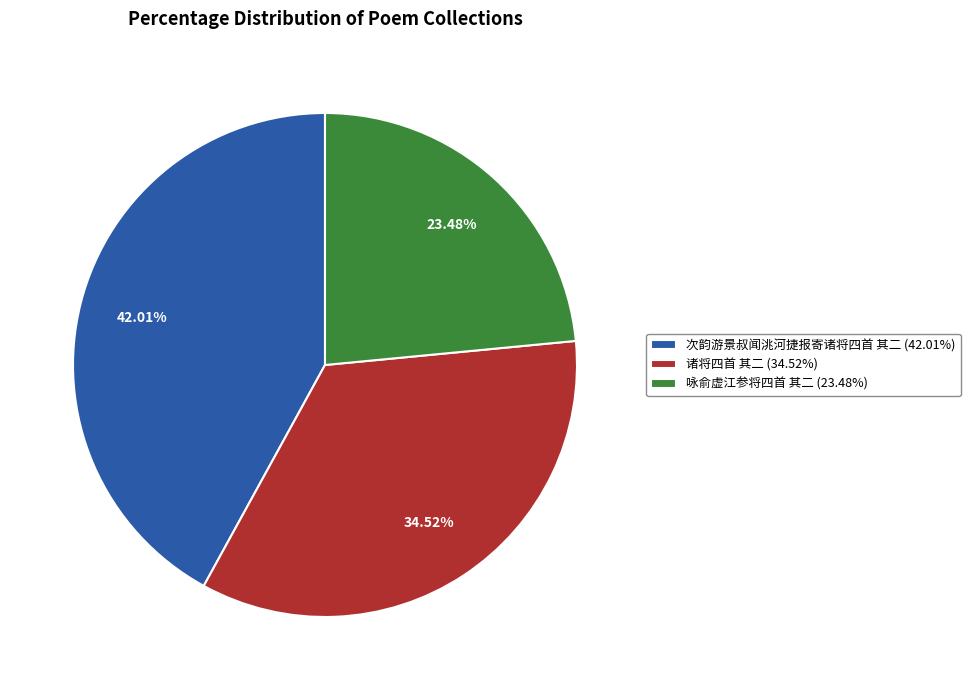

What percentage is the 次韵游景叔闻洮河捷报寄诸将四首 其二 slice, to the nearest percent?

42%